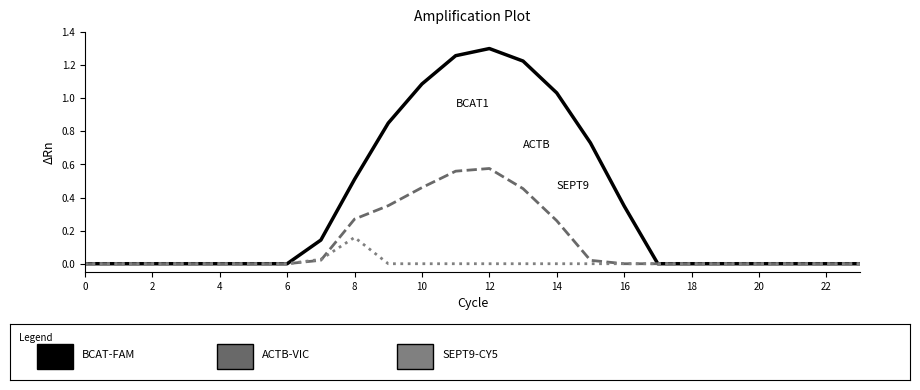

True or false: BCAT-FAM has a value of 1.4 at 10.

False